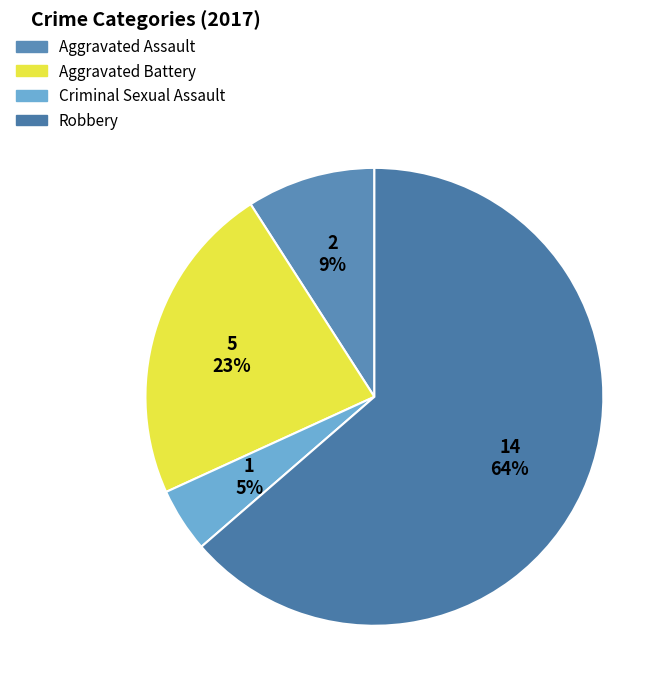

The Aggravated Battery slice represents 28% of the pie. True or false?

False